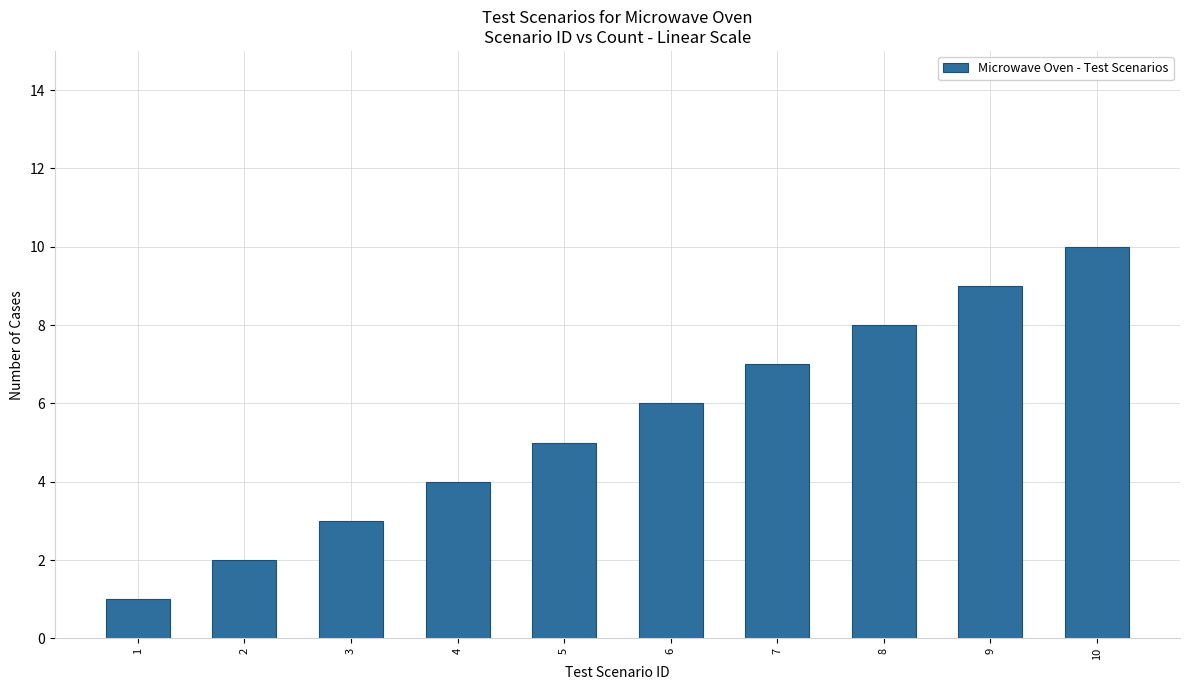

Which label corresponds to the smallest value in the chart?

1